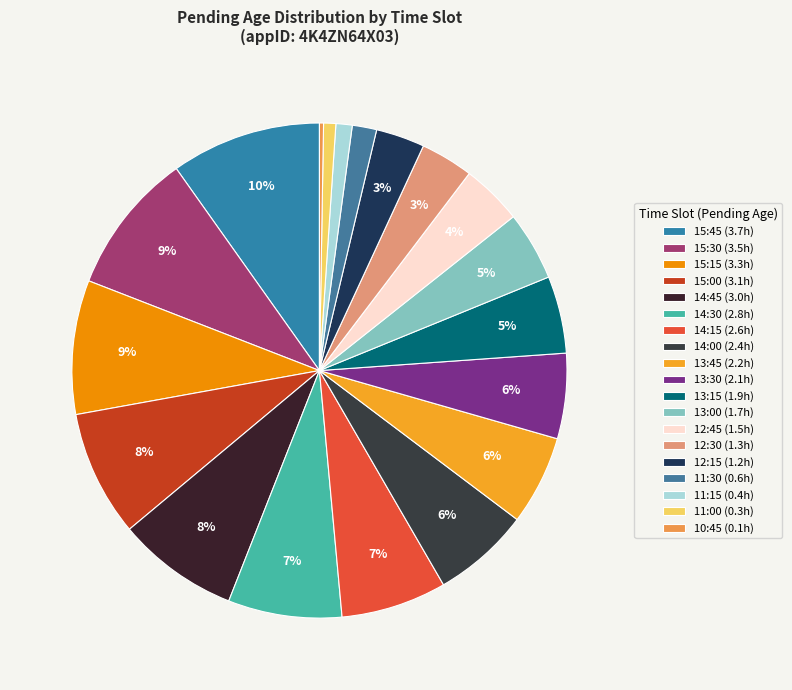

What is the ratio of the value at 12:15 to the value at 14:30?

0.4